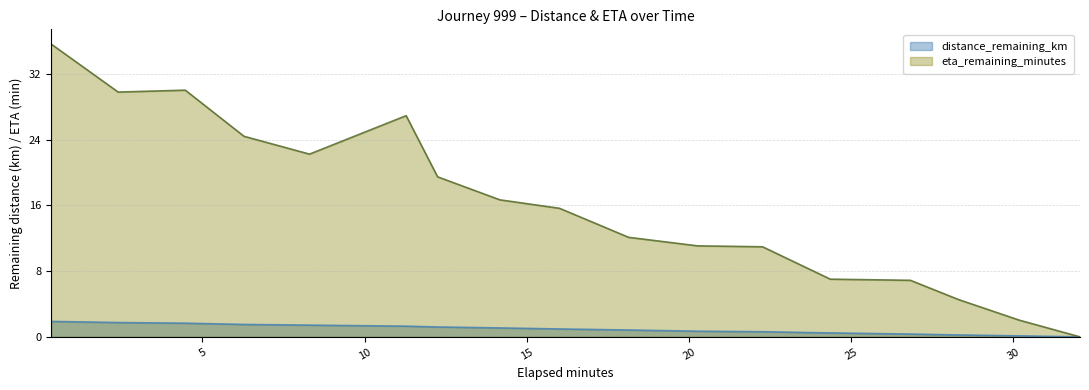

Reading right to left, what are all the values shown in this chart?

distance_remaining_km (line): 0.0	0.1	0.2	0.3	0.5	0.6	0.7	0.8	1.0	1.1	1.2	1.3	1.4	1.5	1.7	1.7	1.9
eta_remaining_minutes (line): 0.0	2.0	4.5	6.9	7.0	11.0	11.1	12.1	15.6	16.7	19.5	26.9	22.2	24.4	30.0	29.8	35.6